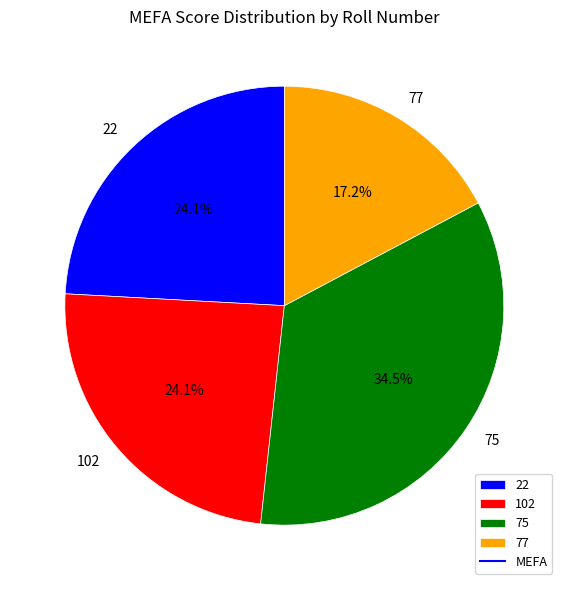

How many segments does this pie chart have?

4